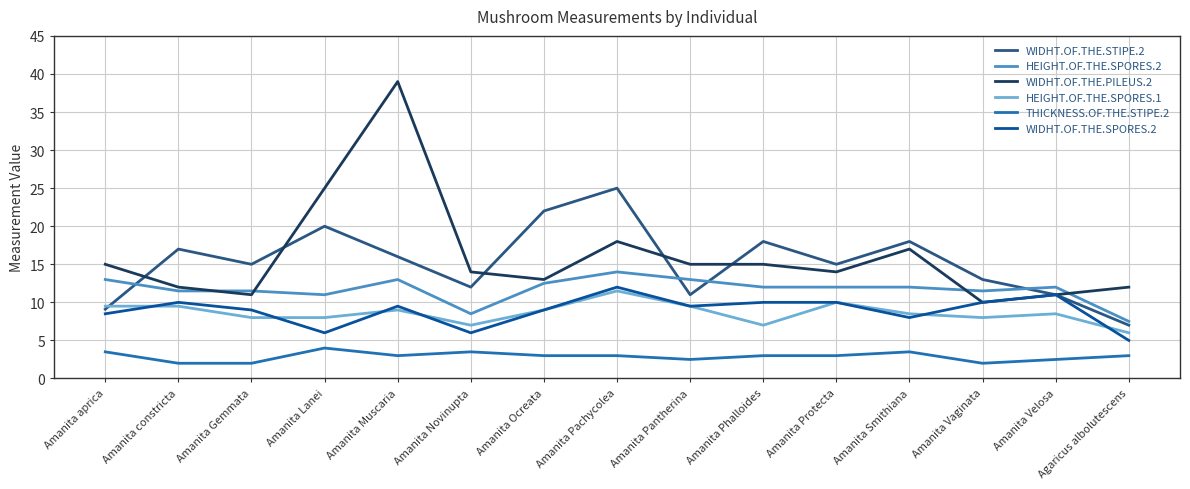

What position from the right is Amanita Smithiana?

4